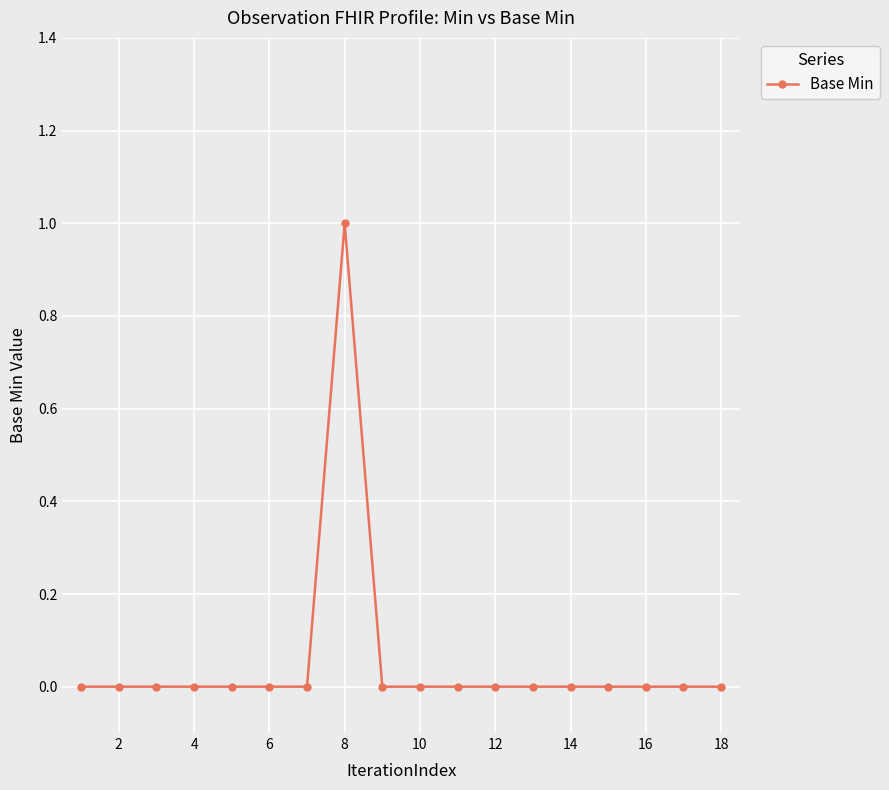

Count the number of data series in this chart.

1